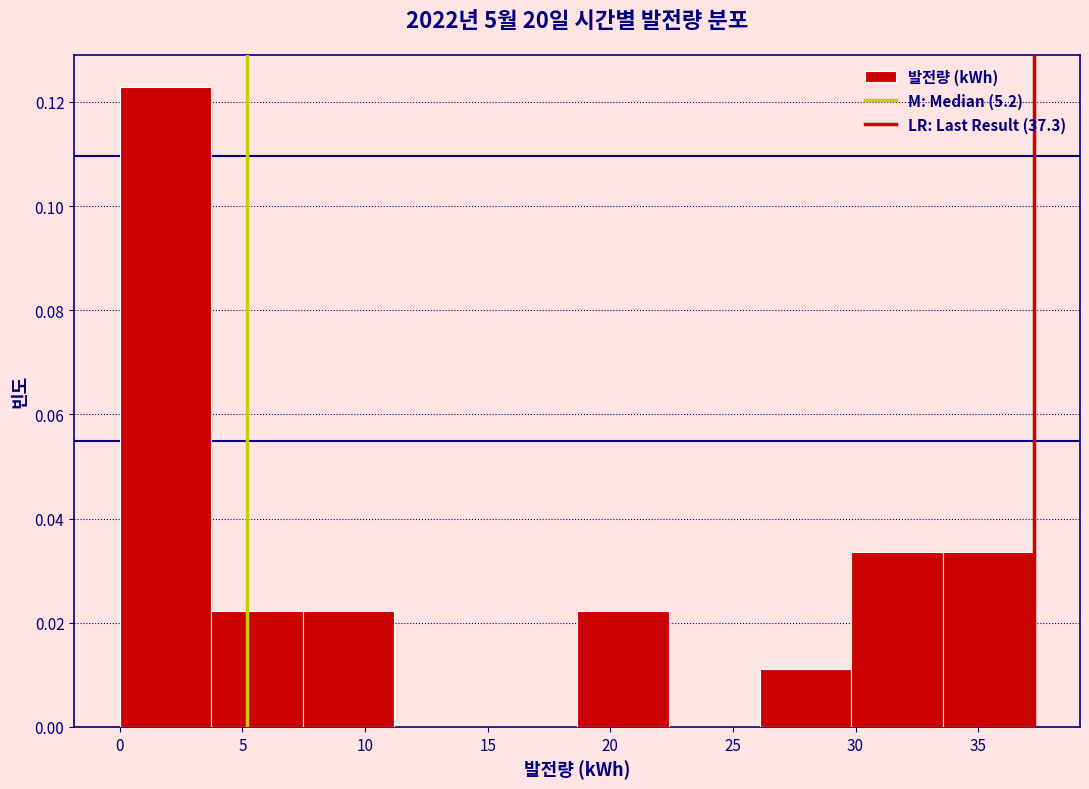

Which range on the x-axis has the tallest bar?

0.0 to 3.5